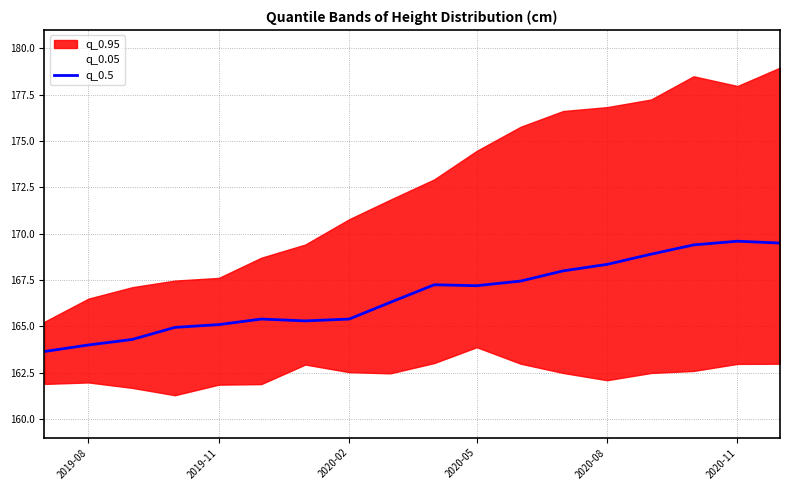

What is the minimum value for q_0.5?

163.7